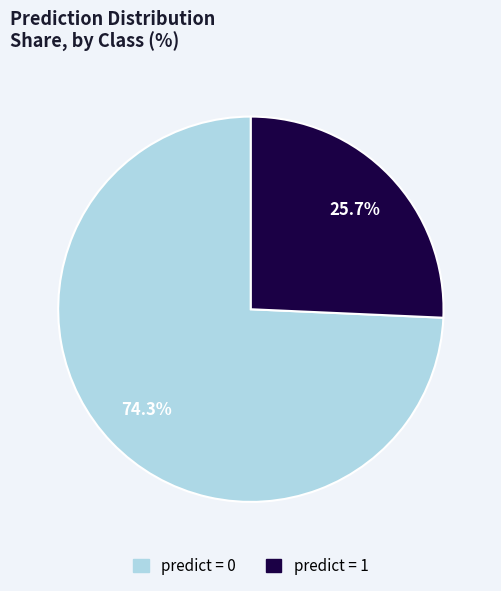

How many segments does this pie chart have?

2